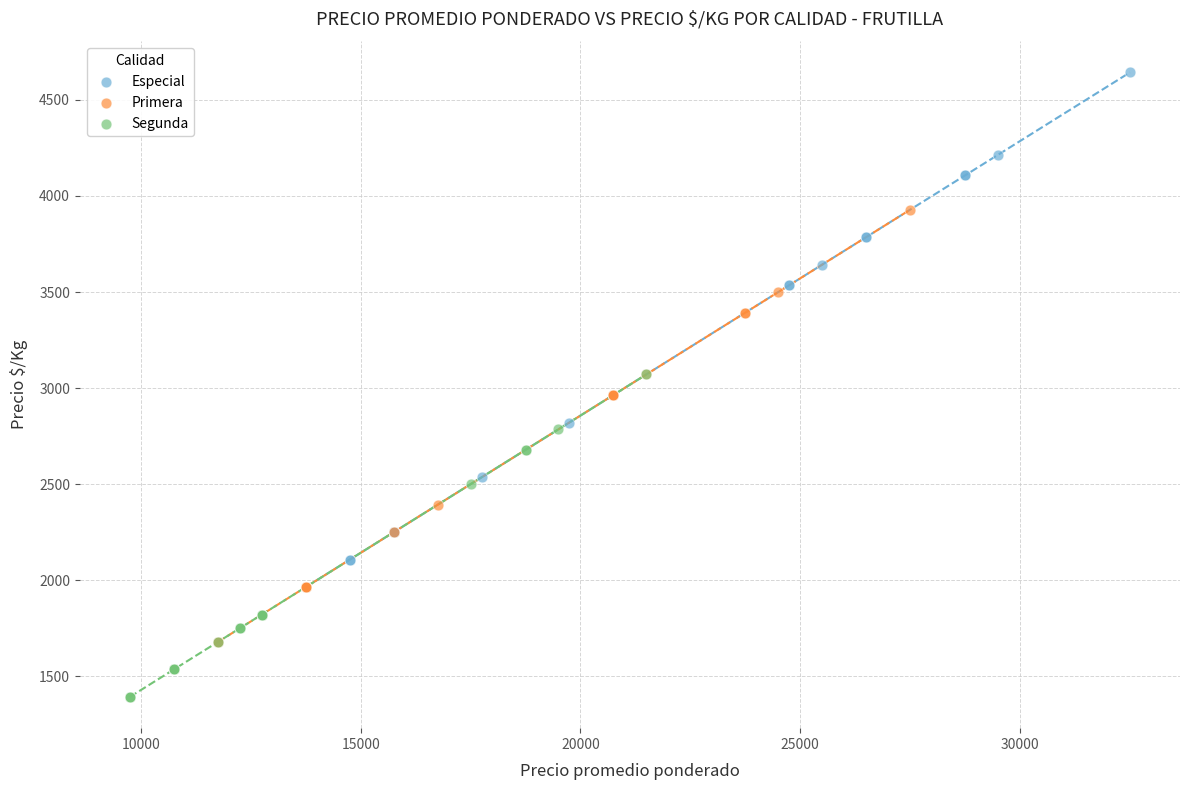

Which series has the widest spread of Y values?

Especial